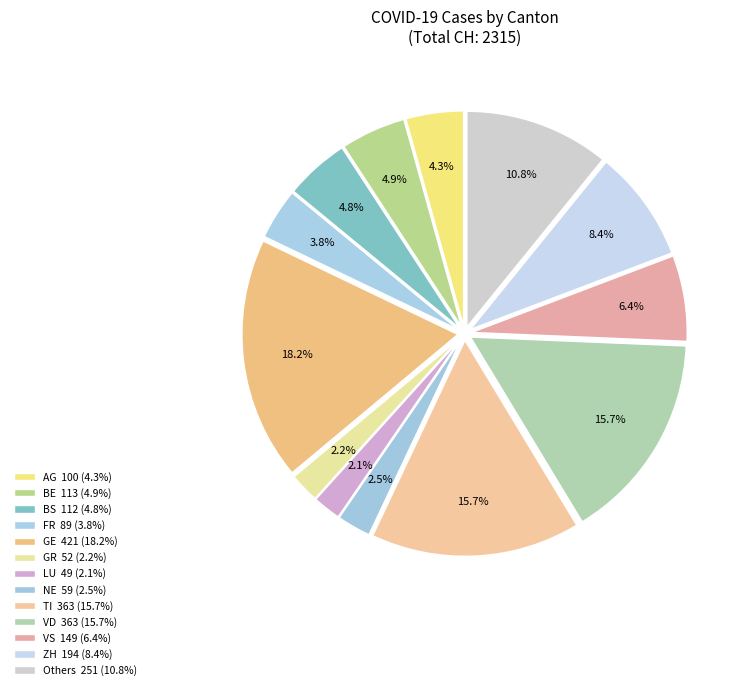

How many segments does this pie chart have?

13